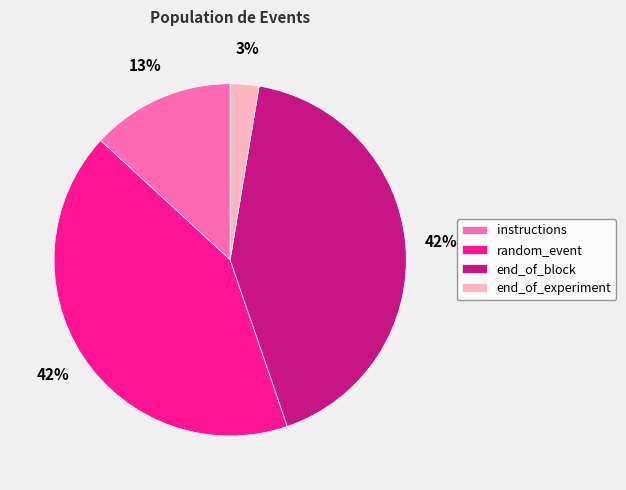

Is there a majority slice in this chart?

No